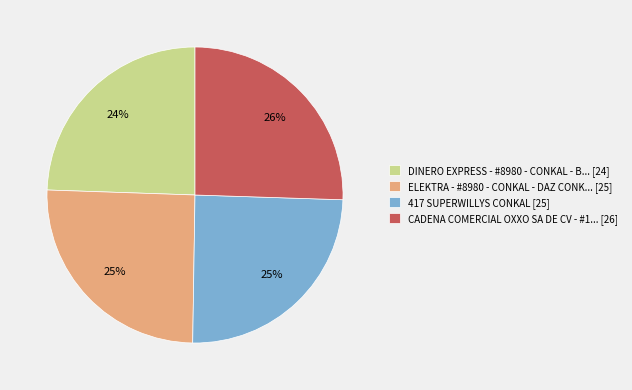

Which has a higher value, CADENA COMERCIAL OXXO SA DE CV - #1... [26] or DINERO EXPRESS - #8980 - CONKAL - B... [24]?

CADENA COMERCIAL OXXO SA DE CV - #1... [26]